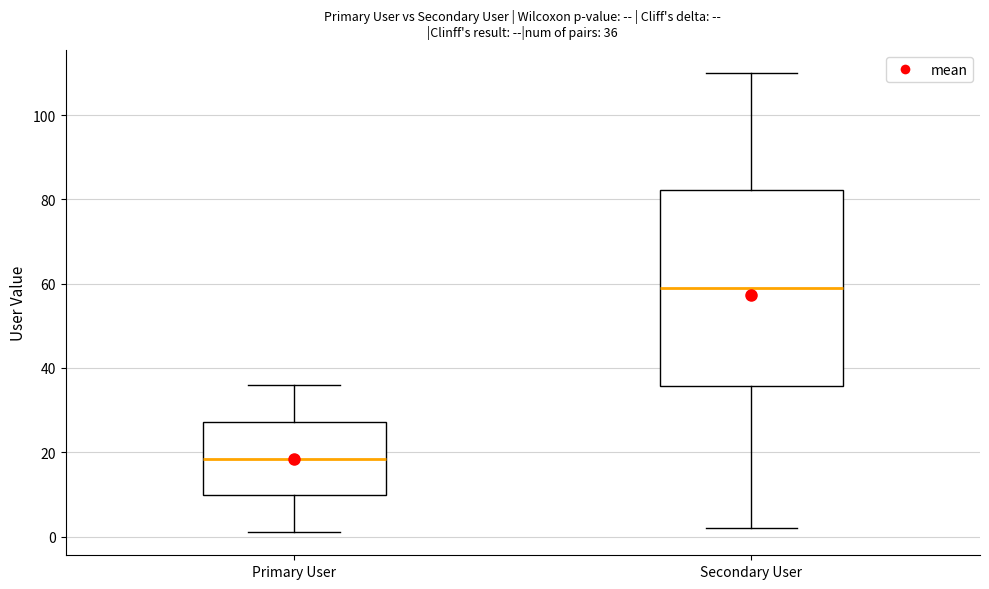

Which box is the tallest, from its lower edge to its upper edge?

Secondary User